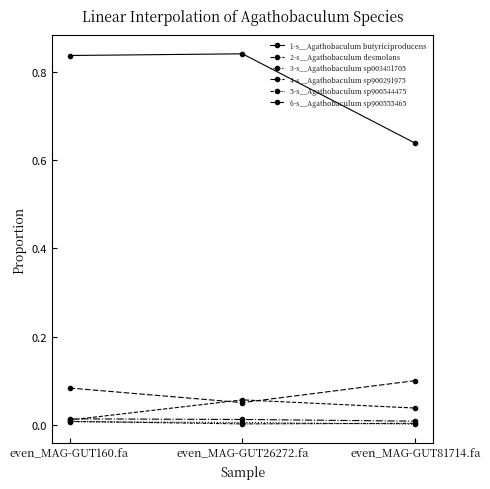

Which series has the largest total across all categories?

1-s__Agathobaculum butyriciproducens